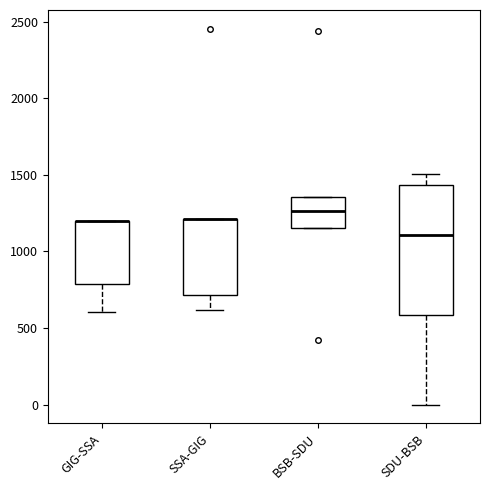

Reading left to right, transcribe this box plot: for each box, give where its median line is, the range the box spans, and where its two whiskers end, as read against the y-axis. The values are not printed on the chart, so give them approximately, as read against the axis.

GIG-SSA: median 1200 (drawn on the box's upper edge), box 800 to 1200, whiskers 600 to 1200
SSA-GIG: median 1200 (drawn on the box's upper edge), box 700 to 1200, whiskers 600 to 1200
BSB-SDU: median 1250, box 1150 to 1350, whiskers 1150 to 1350
SDU-BSB: median 1100, box 600 to 1450, whiskers 0 to 1500